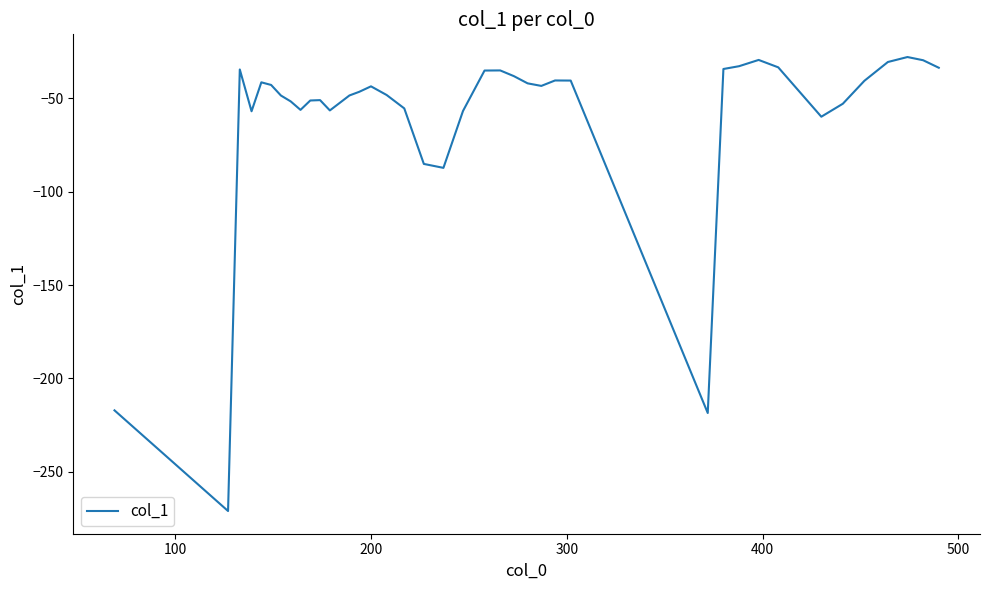

What is the greatest value displayed?

-28.0